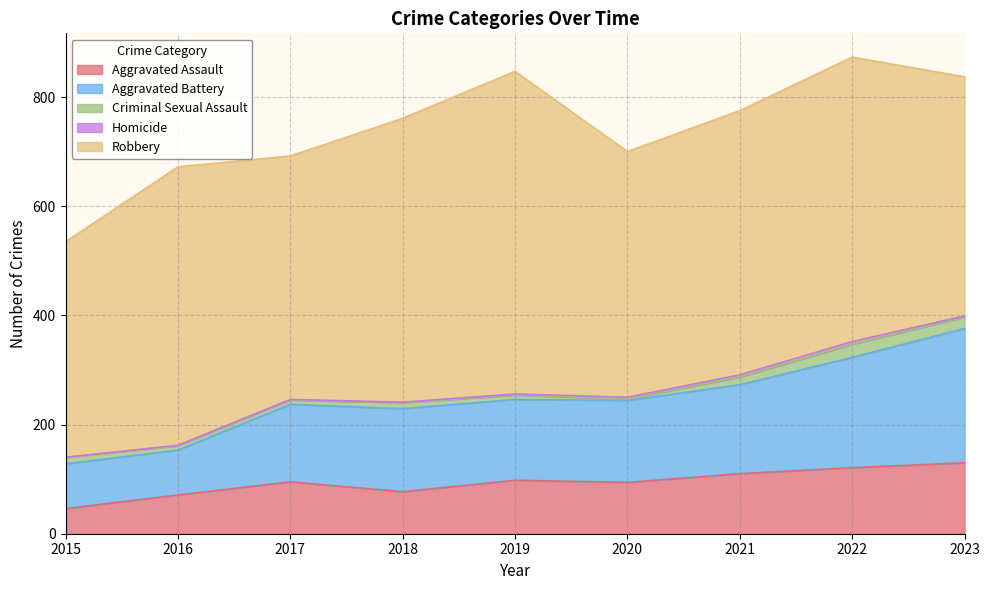

What is the value of the Homicide point at the 3rd from the left?

1